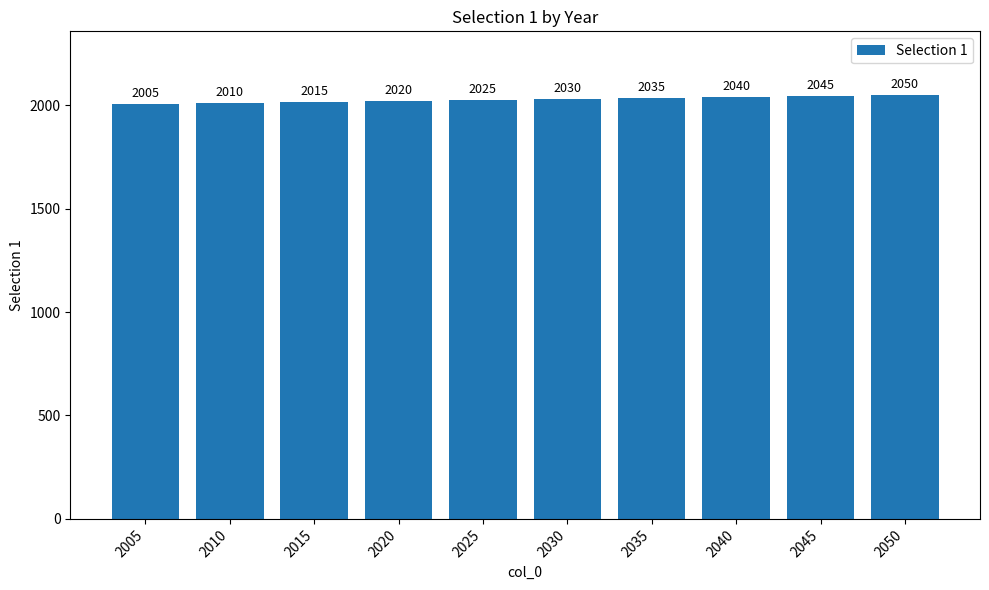

Read the value at 2015, to the nearest 5.

2015